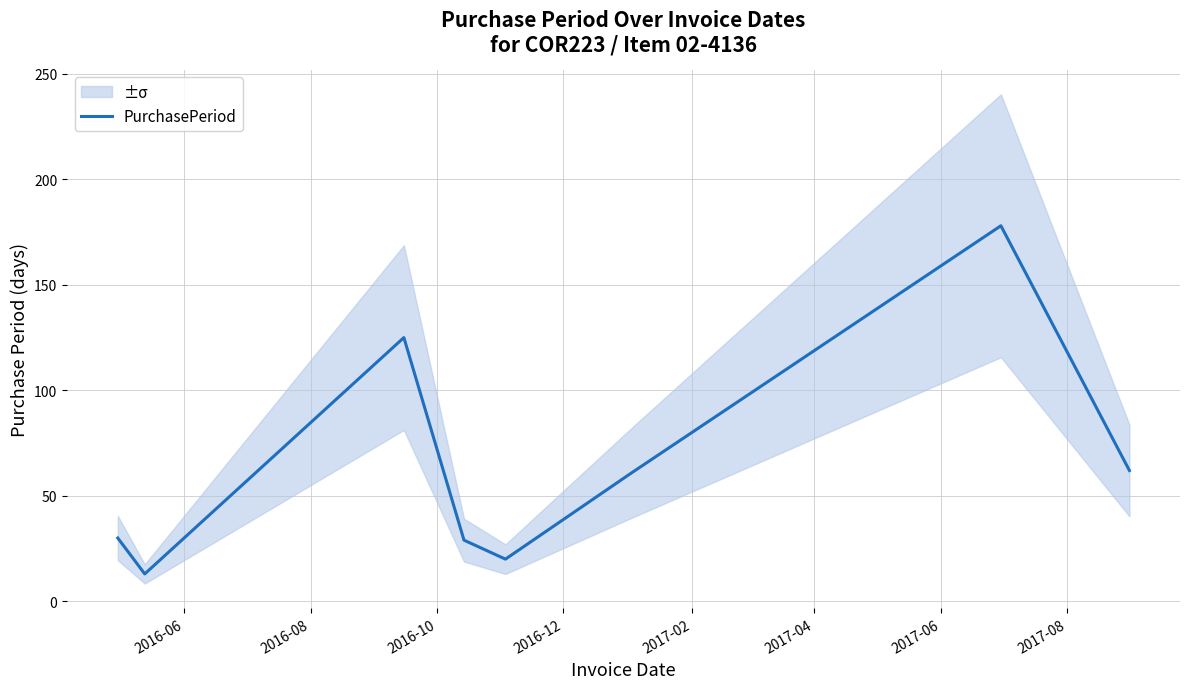

At which category does the data reach its first local peak?

2016-10